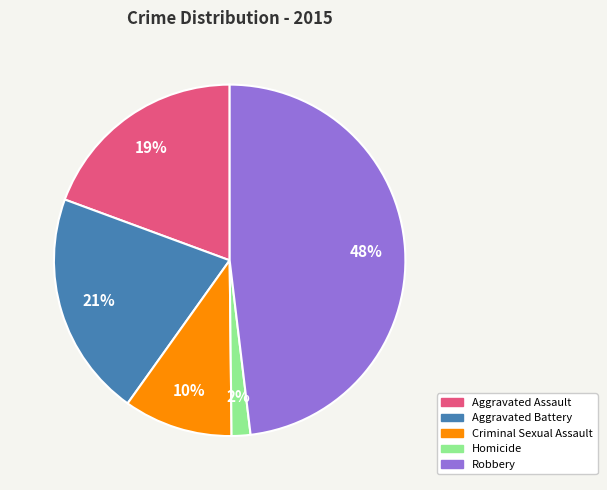

Count the number of slices in the pie.

5